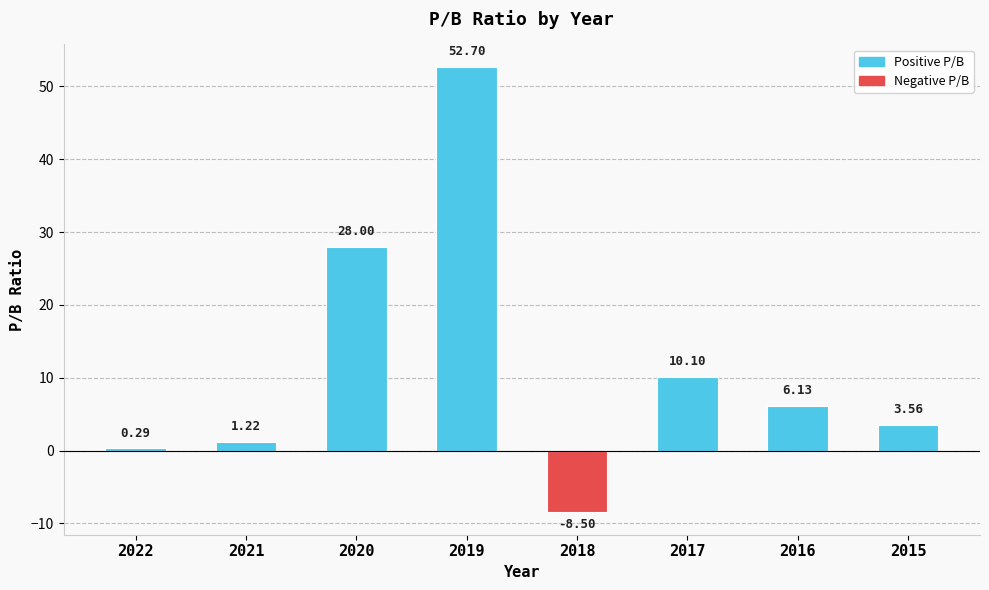

The value at 2020 is 7.5. True or false?

False